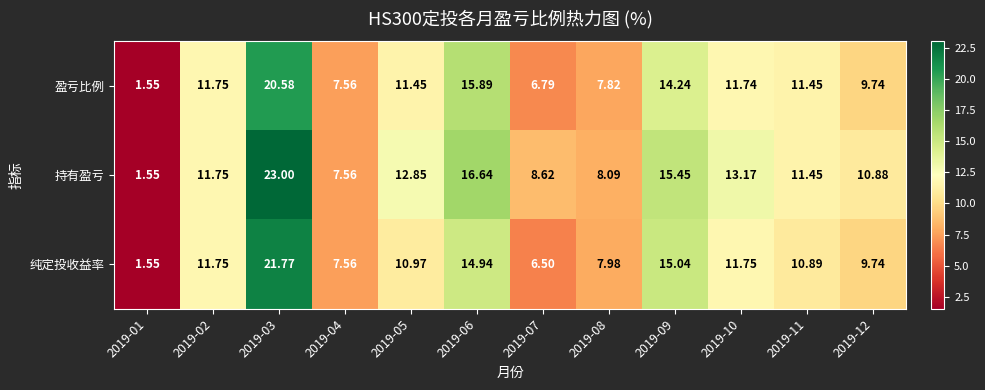

Between 2019-03 and 2019-04, which series saw the biggest shift?

持有盈亏